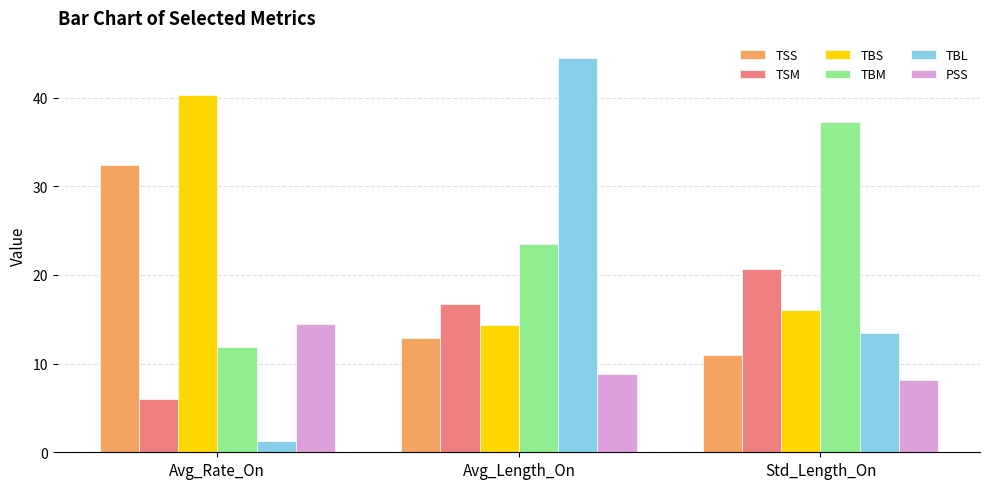

Reading left to right, transcribe all the data shown in this chart.

TSS: Avg_Rate_On=32.4	Avg_Length_On=12.9	Std_Length_On=10.9
TSM: Avg_Rate_On=6.0	Avg_Length_On=16.7	Std_Length_On=20.7
TBS: Avg_Rate_On=40.3	Avg_Length_On=14.3	Std_Length_On=16.0
TBM: Avg_Rate_On=11.9	Avg_Length_On=23.5	Std_Length_On=37.2
TBL: Avg_Rate_On=1.3	Avg_Length_On=44.5	Std_Length_On=13.4
PSS: Avg_Rate_On=14.5	Avg_Length_On=8.8	Std_Length_On=8.1